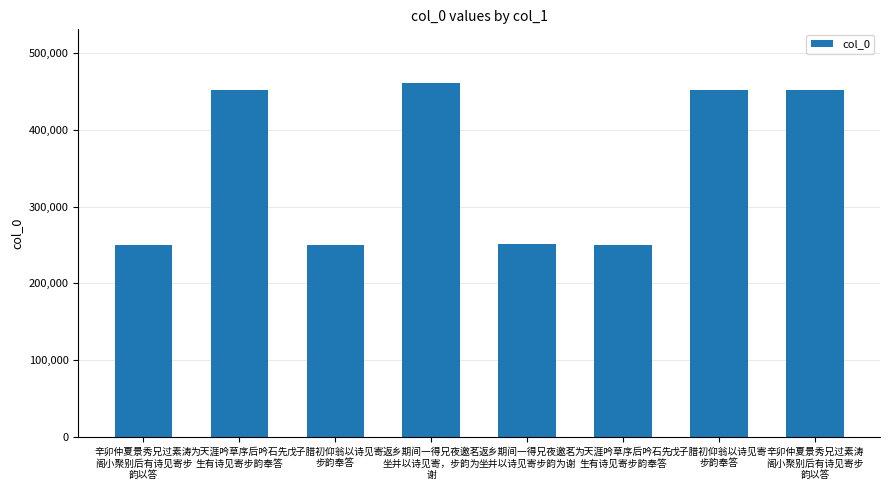

How many data points are less than 452169?

4